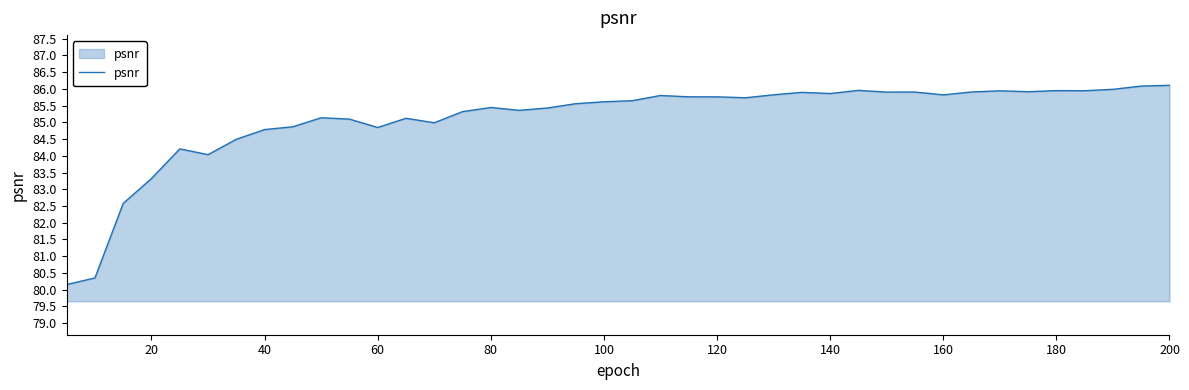

What is the maximum value shown in the chart?

86.1